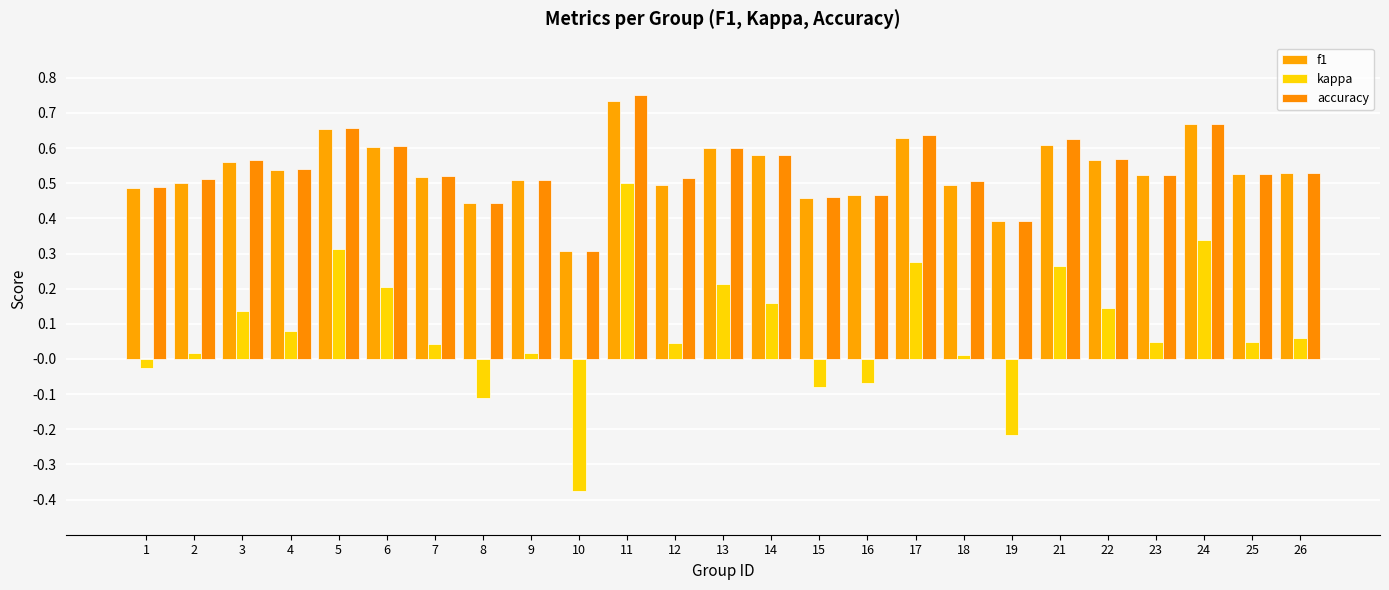

At which category is the sum across all series the highest?

11